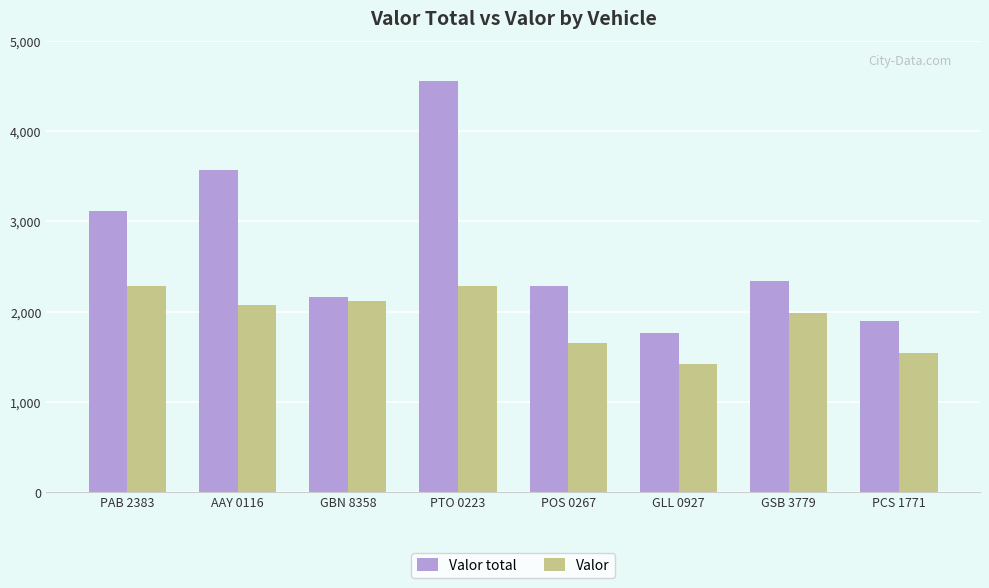

At POS 0267, list the series in order from smallest to largest.

Valor, Valor total